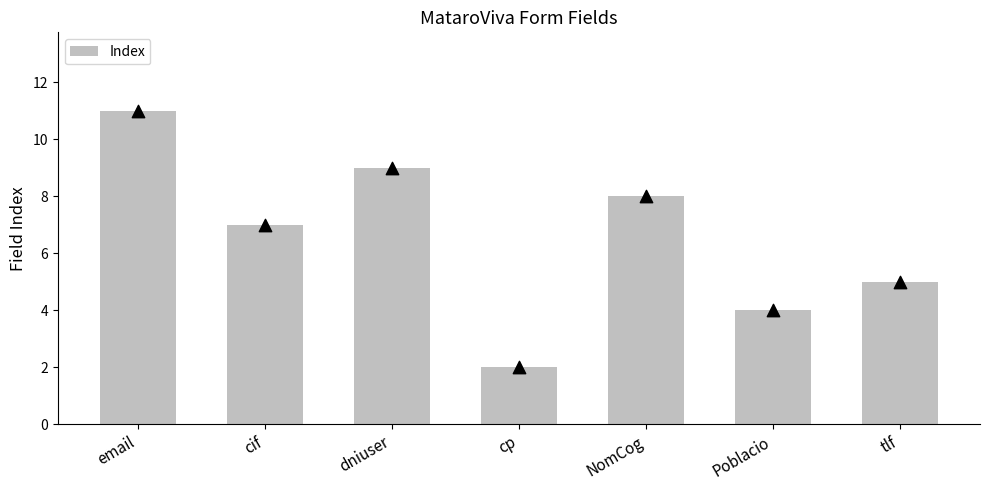

Approximately how many times larger is the value at cif compared to dniuser?

0.8